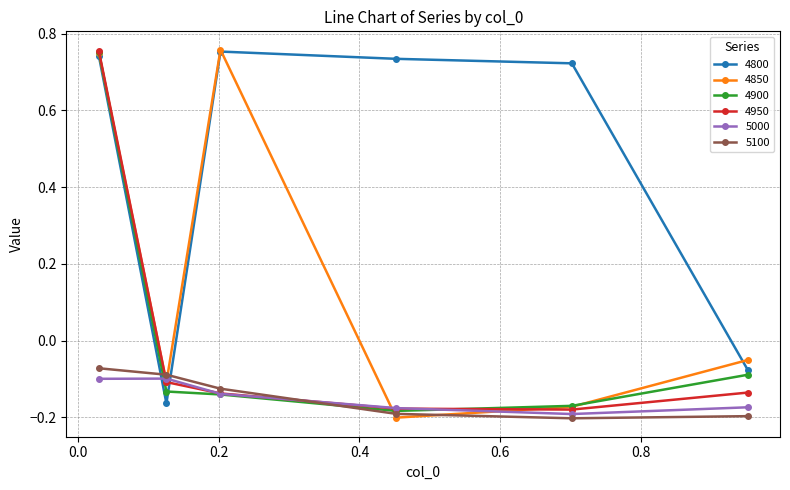

Which series has the largest total across all categories?

4800